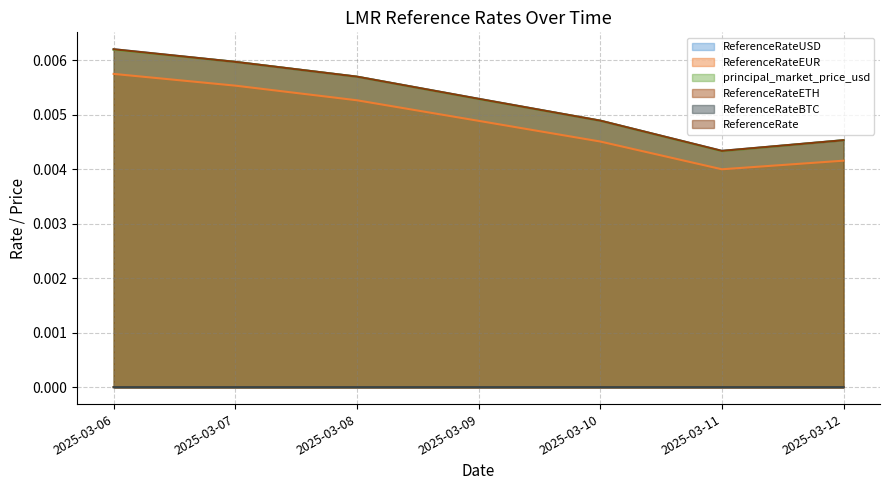

True or false: ReferenceRate and principal_market_price_usd intersect in this chart.

False